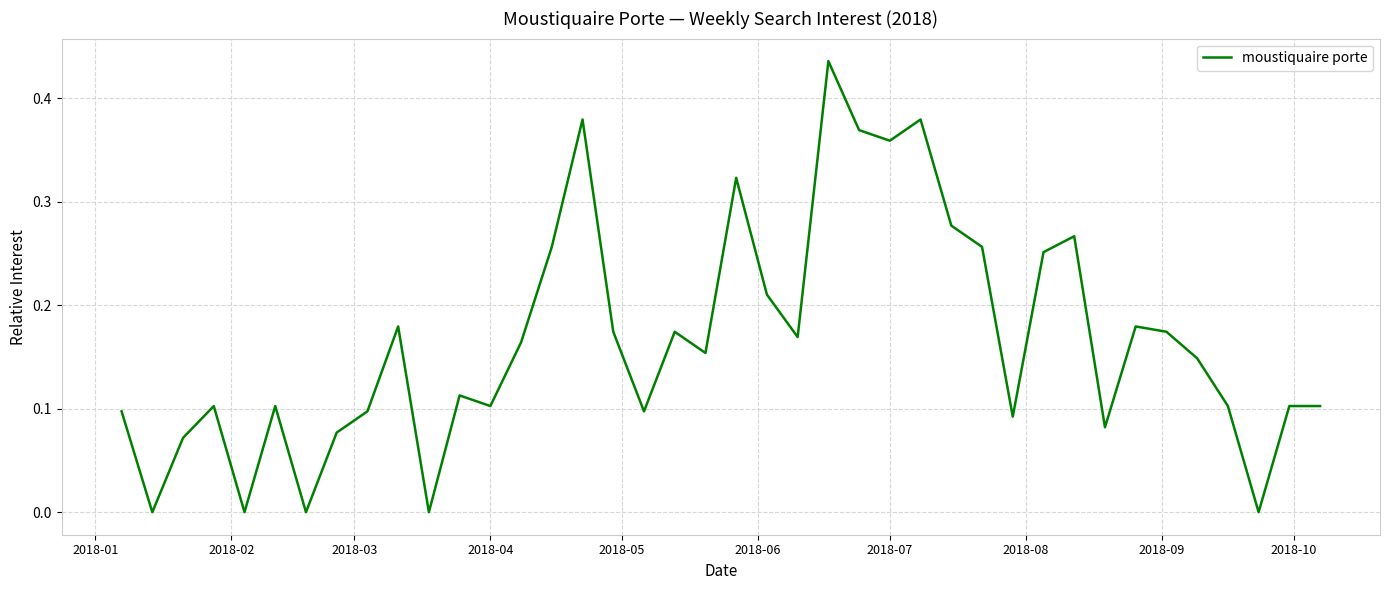

What is the sum of all values?

6.6